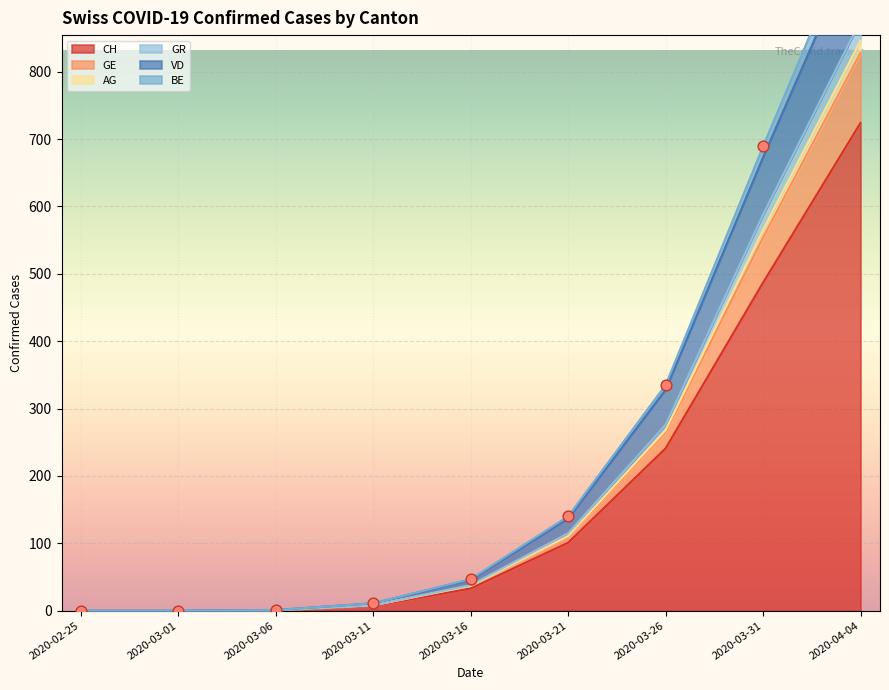

Which series contains the lowest Y value?

CH